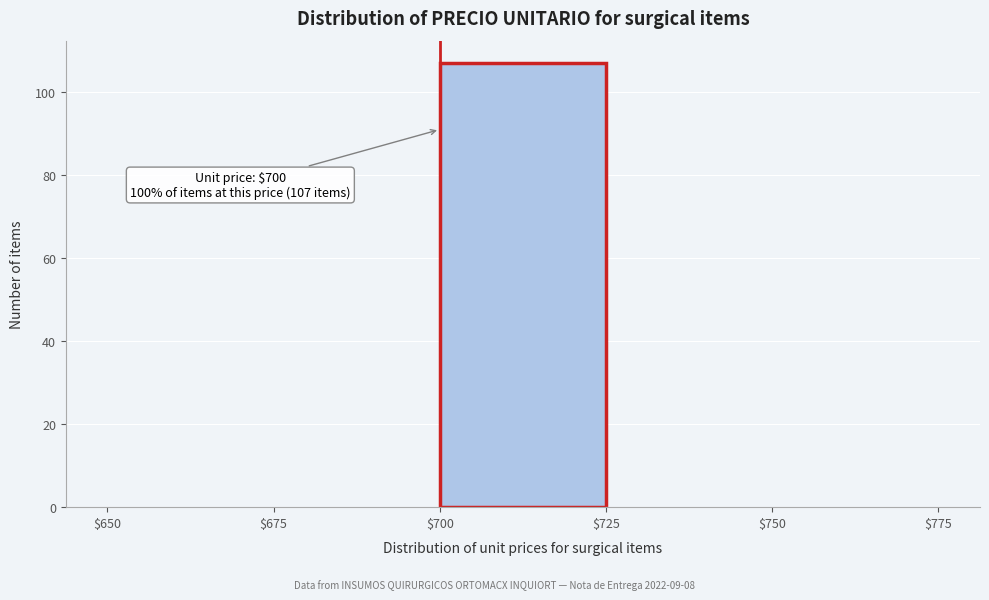

Over which range of the x-axis is the bar tallest?

$700 to $725